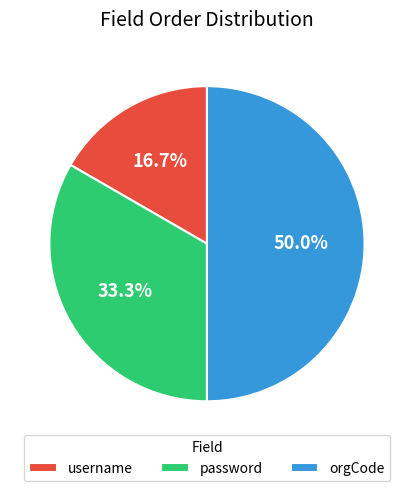

What is the smallest slice in the pie chart?

username